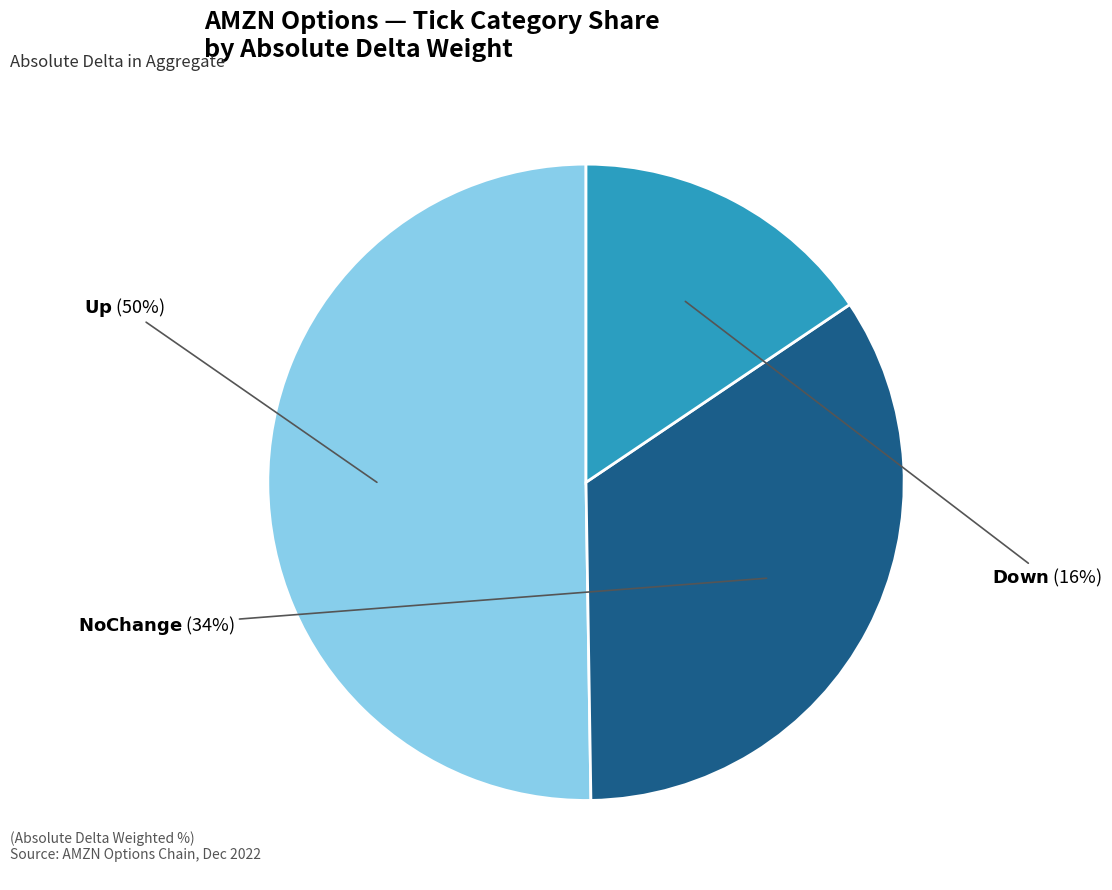

To the nearest percent, what is the average slice percentage?

33%